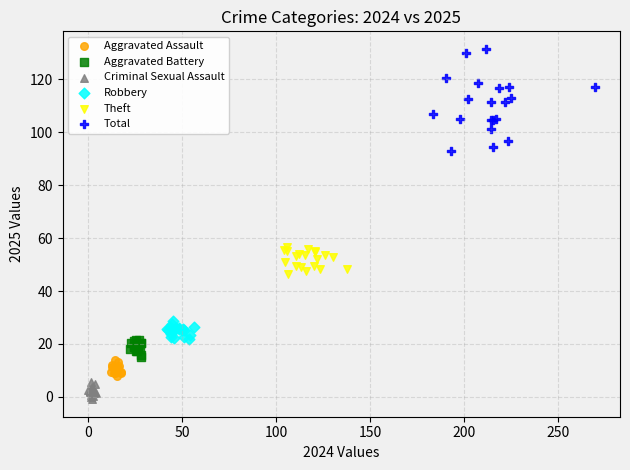

Which series has the largest Y range (max minus min)?

Total